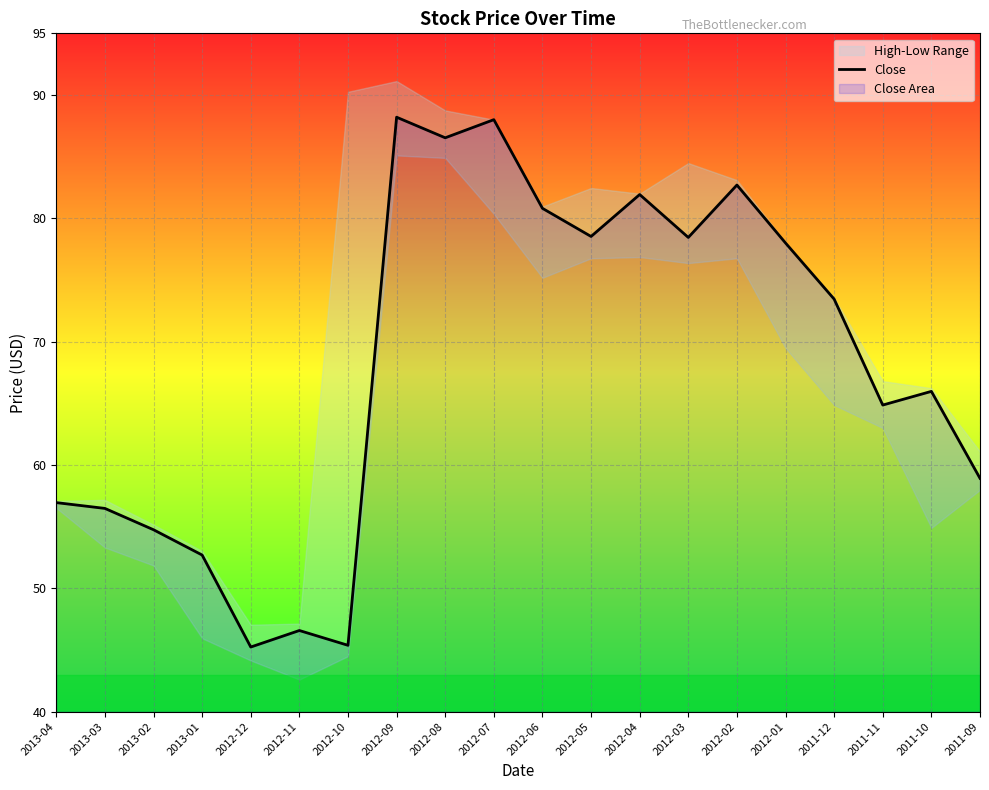

True or false: there are more than 2 points higher than both neighbors.

True